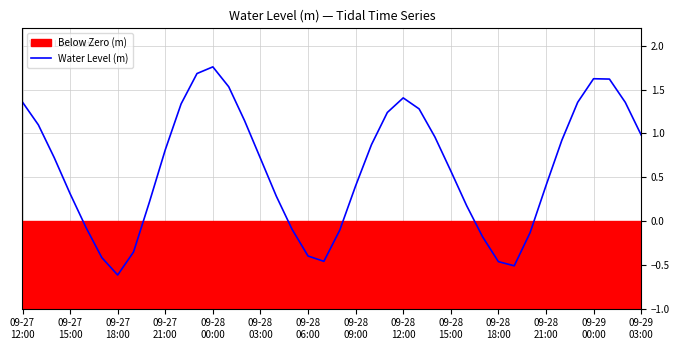

Where does the data first go above 0?

09-27
12:00